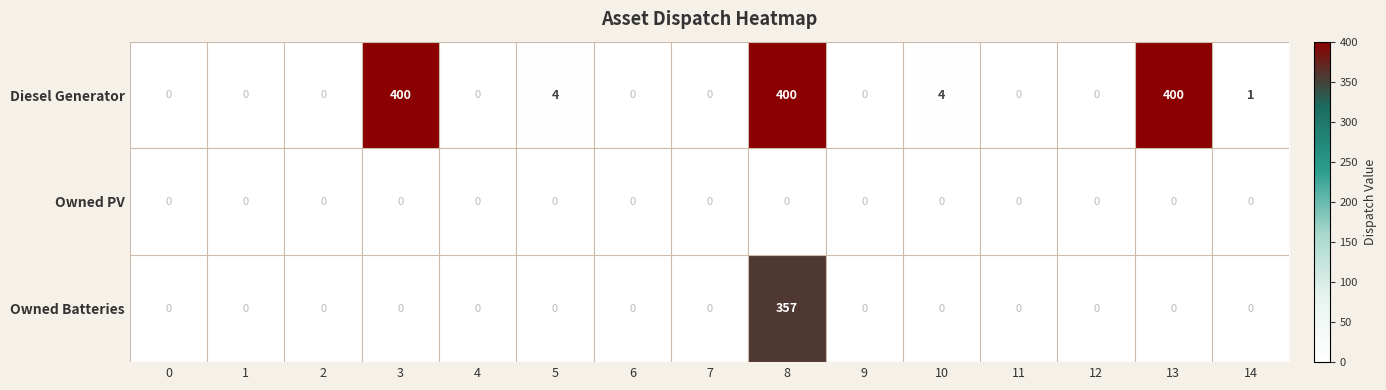

What is the average value of the Diesel Generator series?

81